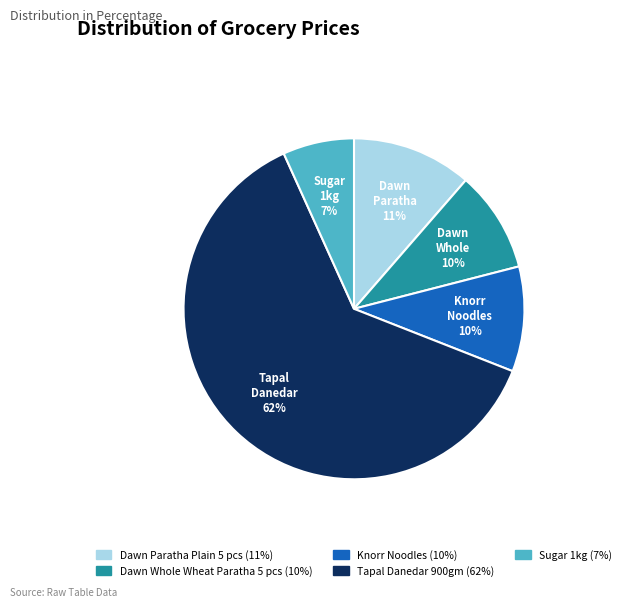

Combined, do Dawn Paratha Plain 5 pcs (11%) and Dawn Whole Wheat Paratha 5 pcs (10%) account for over 50%?

No